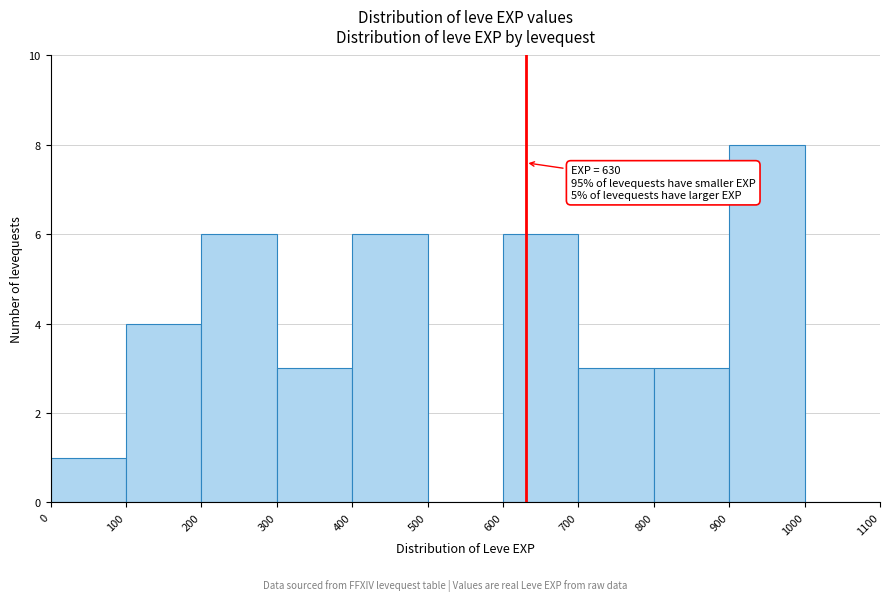

Which range on the x-axis has the tallest bar?

900 to 1000